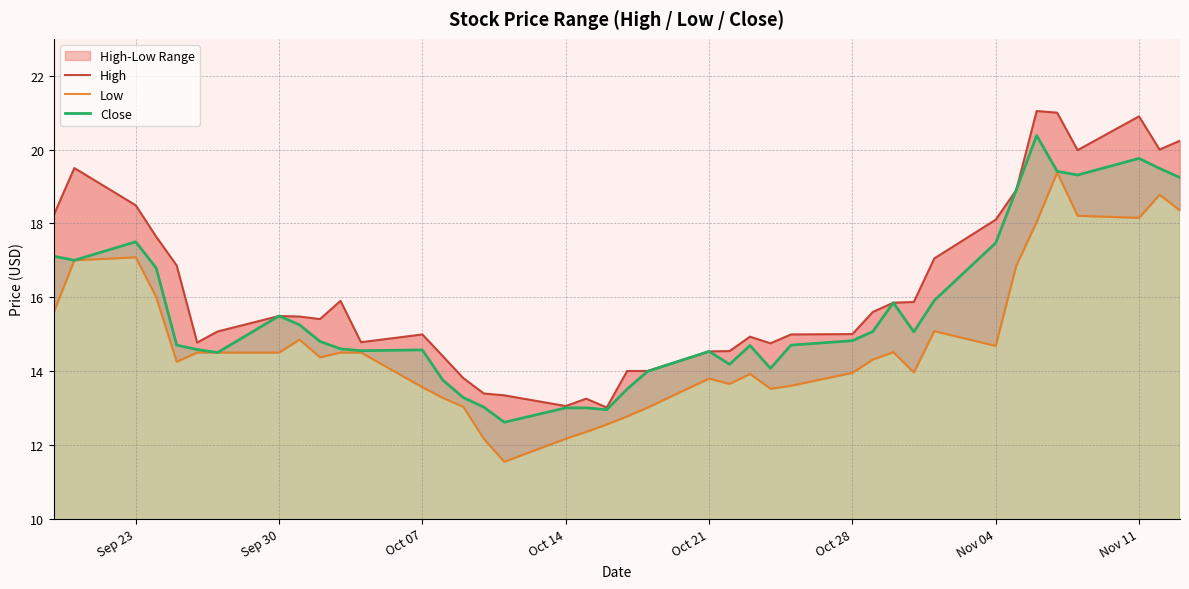

The value of Close at Sep 23 is 17.5. True or false?

True